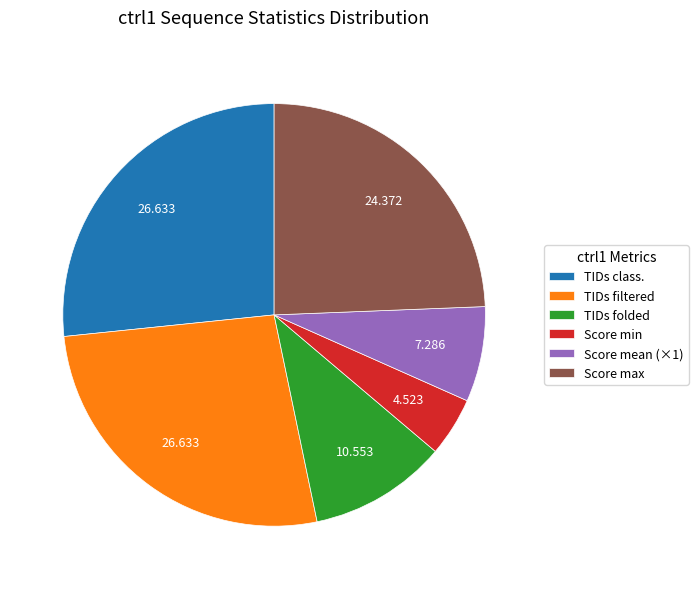

Does Score mean (×1) represent more than half of the total?

No